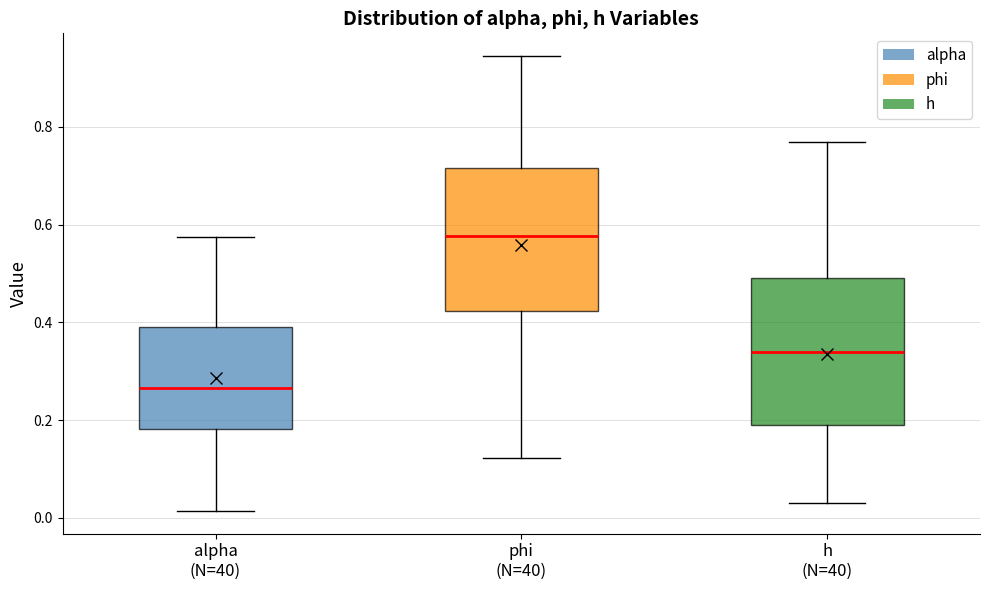

Reading left to right, read every box against the y-axis: the position of its median line, the range the box covers, and the ends of its whiskers. The values are not printed on the chart, so give them approximately, as read against the axis.

alpha (N=40): median 0.26, box 0.18 to 0.40, whiskers 0.02 to 0.58
phi (N=40): median 0.58, box 0.42 to 0.72, whiskers 0.12 to 0.94
h (N=40): median 0.34, box 0.18 to 0.50, whiskers 0.02 to 0.76